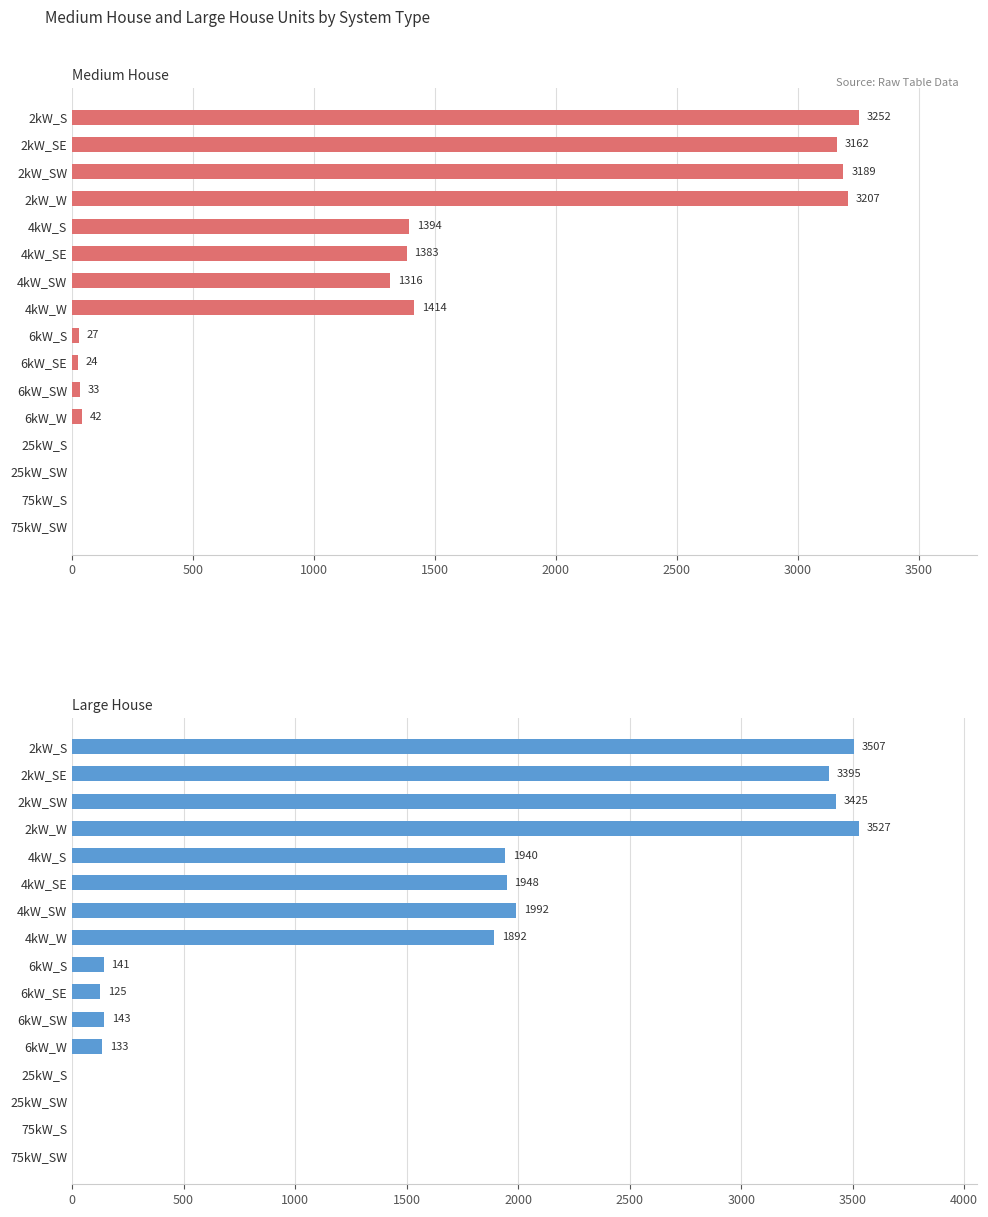

Reading left to right, transcribe all the data shown in this chart.

Medium House: 3252	3162	3189	3207	1394	1383	1316	1414	27	24	33	42	0	0	0	0
Large House: 3507	3395	3425	3527	1940	1948	1992	1892	141	125	143	133	0	0	0	0